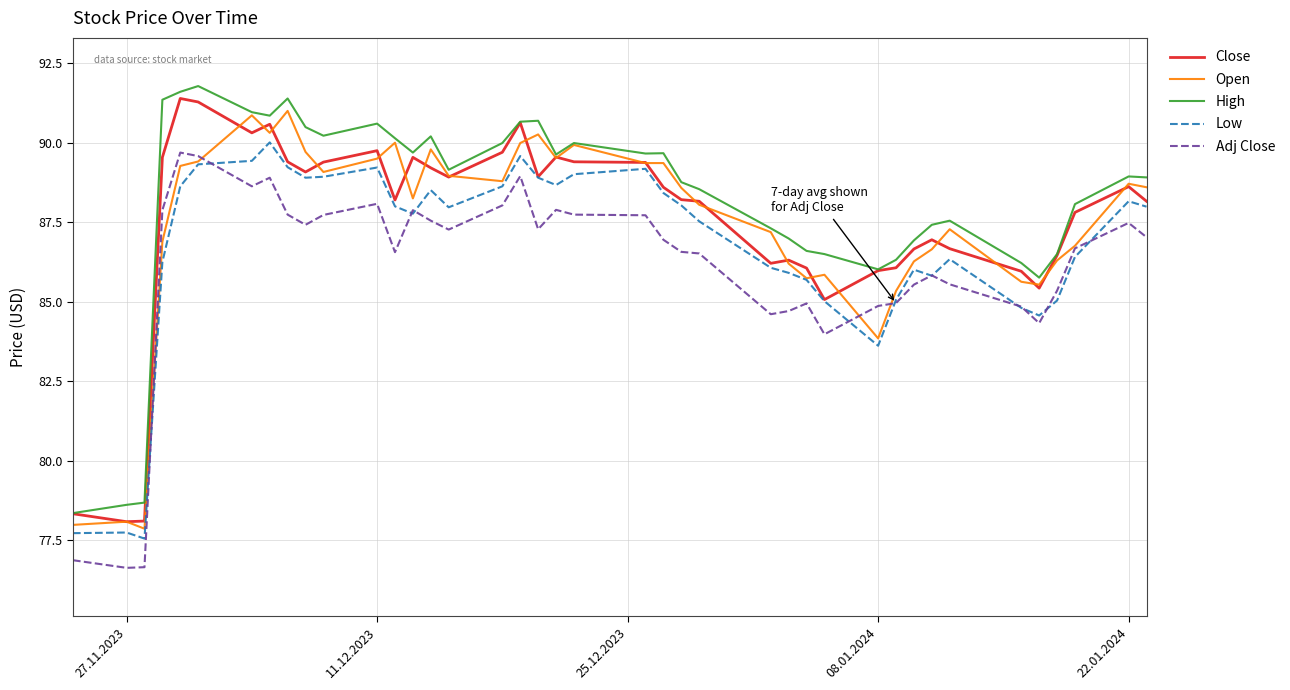

True or false: Adj Close and Close cross at least once.

False